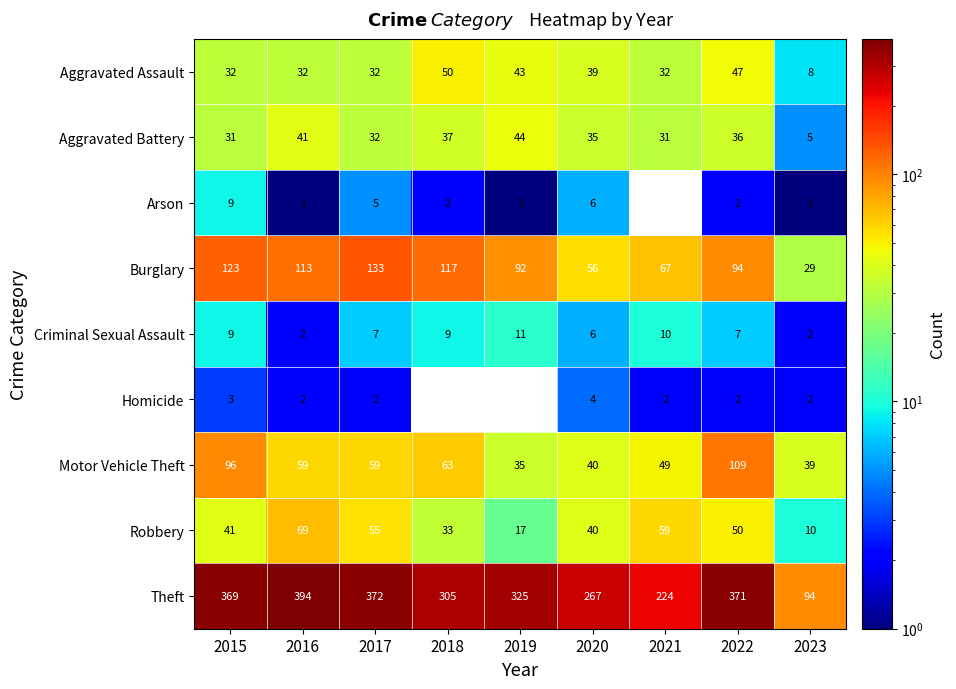

At which category does the chart reach its peak across all series?

2016